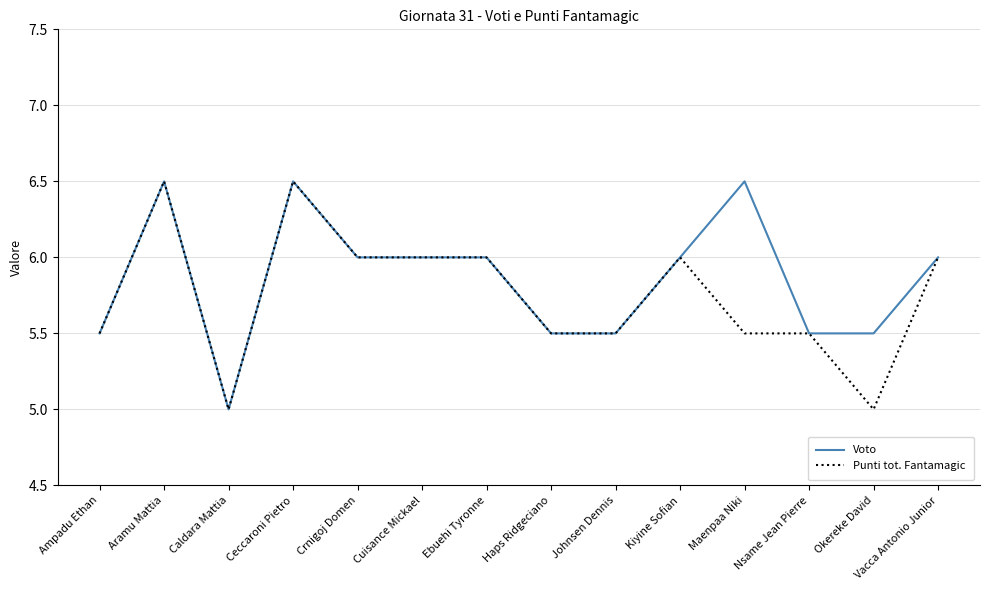

How many Punti tot. Fantamagic values are between 5 and 6?

12